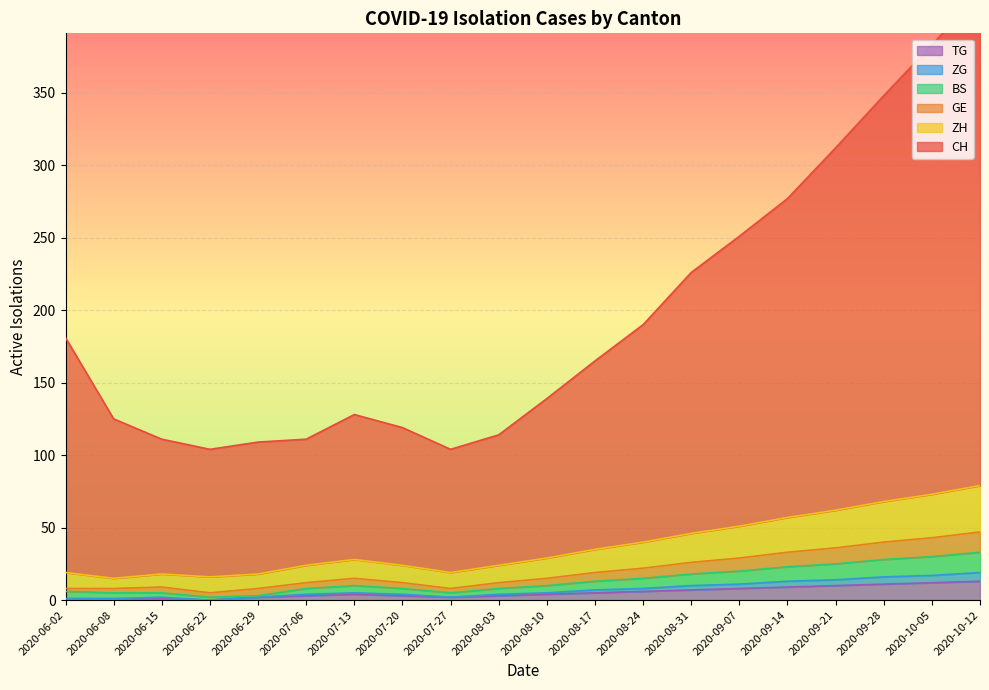

Reading left to right, extract all data points from this chart.

CH: 2020-06-02=181	2020-06-08=125	2020-06-15=111	2020-06-22=104	2020-06-29=109	2020-07-06=111	2020-07-13=128	2020-07-20=119	2020-07-27=104	2020-08-03=114	2020-08-10=139	2020-08-17=165	2020-08-24=190	2020-08-31=226	2020-09-07=251	2020-09-14=277	2020-09-21=312	2020-09-28=348	2020-10-05=383	2020-10-12=419
GE: 2020-06-02=8	2020-06-08=8	2020-06-15=9	2020-06-22=5	2020-06-29=8	2020-07-06=12	2020-07-13=15	2020-07-20=12	2020-07-27=8	2020-08-03=12	2020-08-10=15	2020-08-17=19	2020-08-24=22	2020-08-31=26	2020-09-07=29	2020-09-14=33	2020-09-21=36	2020-09-28=40	2020-10-05=43	2020-10-12=47
ZH: 2020-06-02=19	2020-06-08=15	2020-06-15=18	2020-06-22=16	2020-06-29=18	2020-07-06=24	2020-07-13=28	2020-07-20=24	2020-07-27=19	2020-08-03=24	2020-08-10=29	2020-08-17=35	2020-08-24=40	2020-08-31=46	2020-09-07=51	2020-09-14=57	2020-09-21=62	2020-09-28=68	2020-10-05=73	2020-10-12=79
BS: 2020-06-02=6	2020-06-08=5	2020-06-15=5	2020-06-22=2	2020-06-29=3	2020-07-06=8	2020-07-13=10	2020-07-20=8	2020-07-27=5	2020-08-03=8	2020-08-10=10	2020-08-17=13	2020-08-24=15	2020-08-31=18	2020-09-07=20	2020-09-14=23	2020-09-21=25	2020-09-28=28	2020-10-05=30	2020-10-12=33
ZG: 2020-06-02=1	2020-06-08=1	2020-06-15=2	2020-06-22=0	2020-06-29=2	2020-07-06=4	2020-07-13=5	2020-07-20=4	2020-07-27=2	2020-08-03=4	2020-08-10=5	2020-08-17=7	2020-08-24=8	2020-08-31=10	2020-09-07=11	2020-09-14=13	2020-09-21=14	2020-09-28=16	2020-10-05=17	2020-10-12=19
TG: 2020-06-02=1	2020-06-08=1	2020-06-15=1	2020-06-22=0	2020-06-29=2	2020-07-06=3	2020-07-13=4	2020-07-20=3	2020-07-27=2	2020-08-03=3	2020-08-10=4	2020-08-17=5	2020-08-24=6	2020-08-31=7	2020-09-07=8	2020-09-14=9	2020-09-21=10	2020-09-28=11	2020-10-05=12	2020-10-12=13